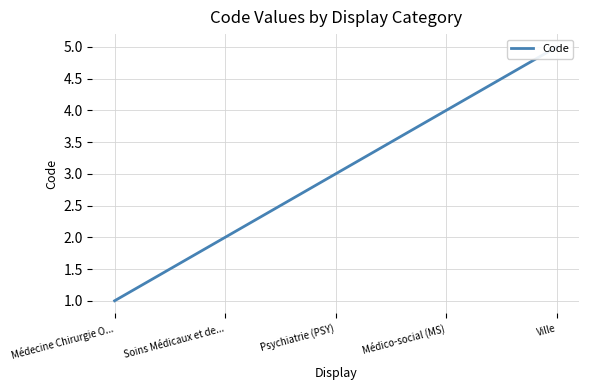

What is the difference between the values at Ville and Médecine Chirurgie O...?

4